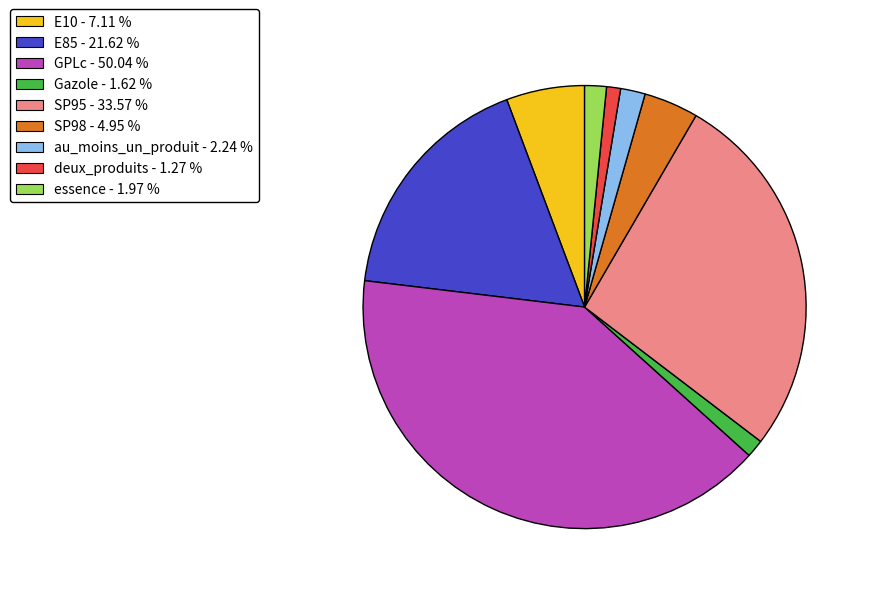

True or false: SP95 accounts for 27% of the total.

True